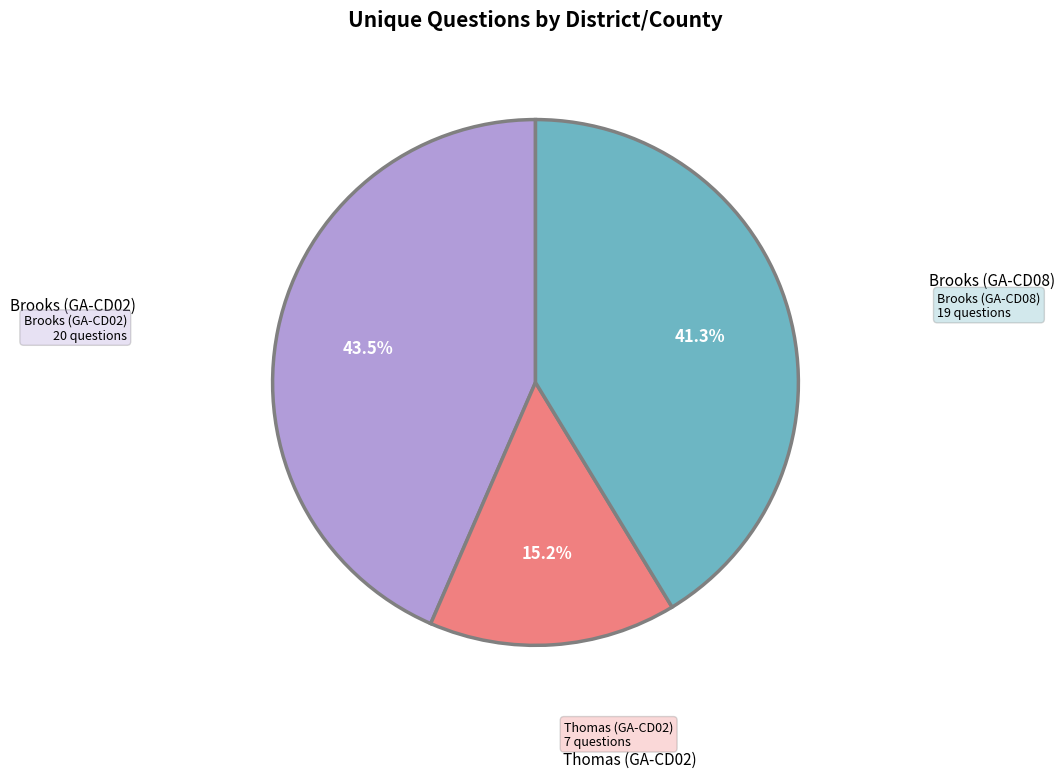

How many slices are in this pie chart?

3